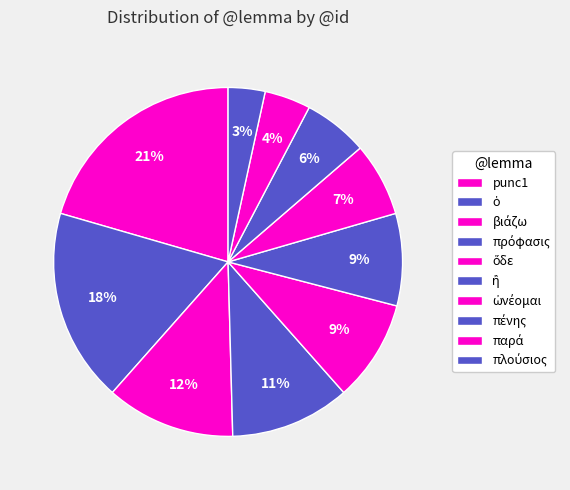

Does punc1 represent more than half of the total?

No